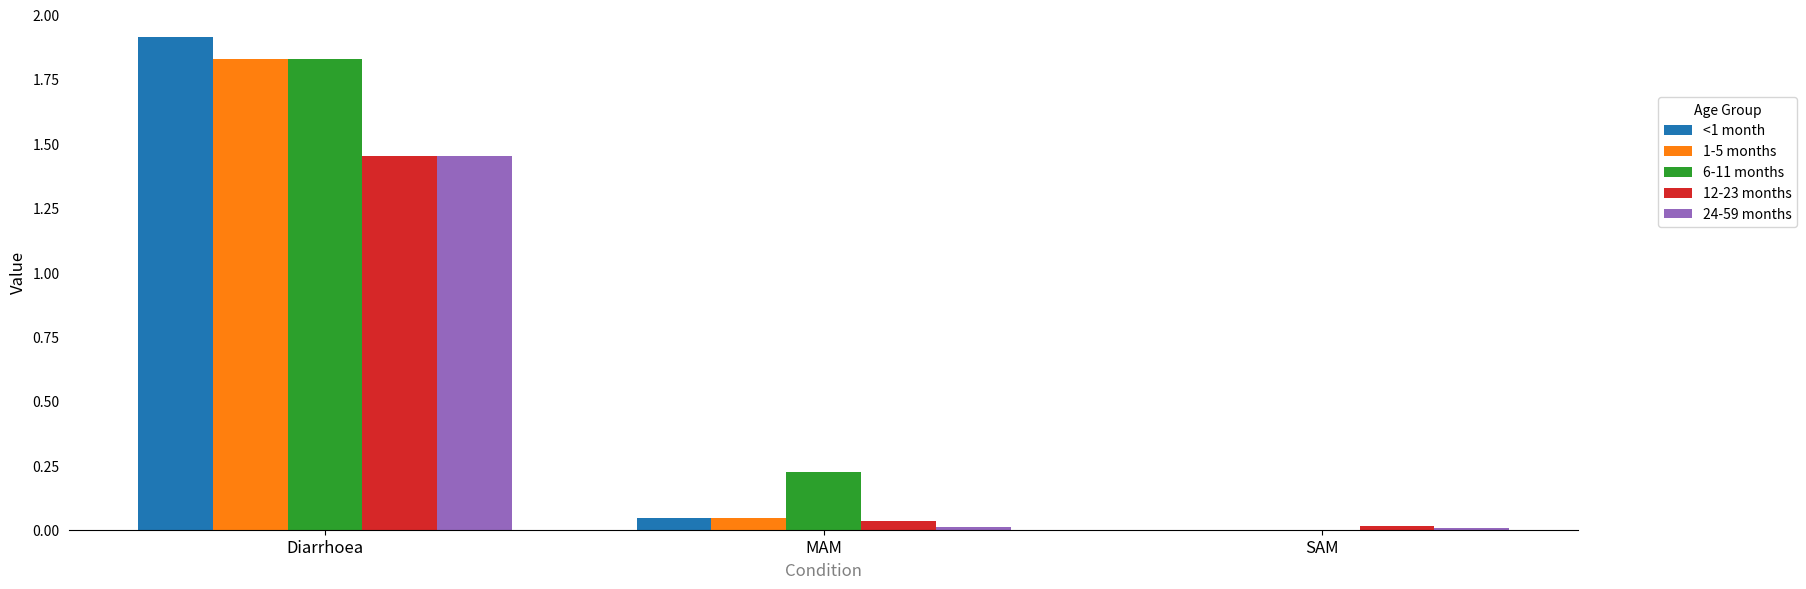

At which category does the chart reach its peak across all series?

Diarrhoea